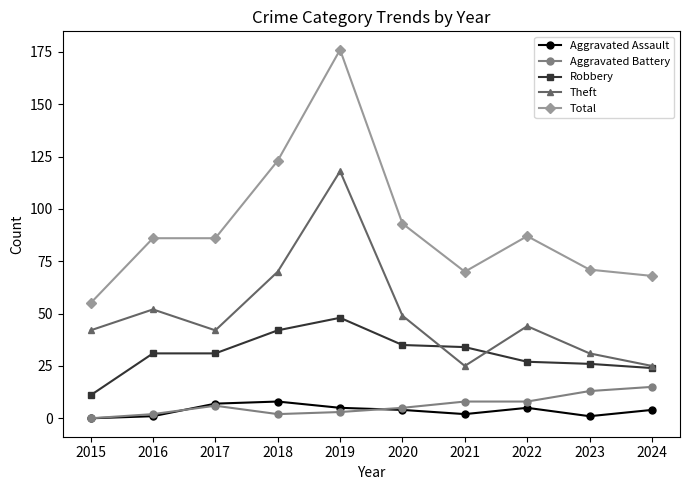

How many lines are shown in the chart?

5